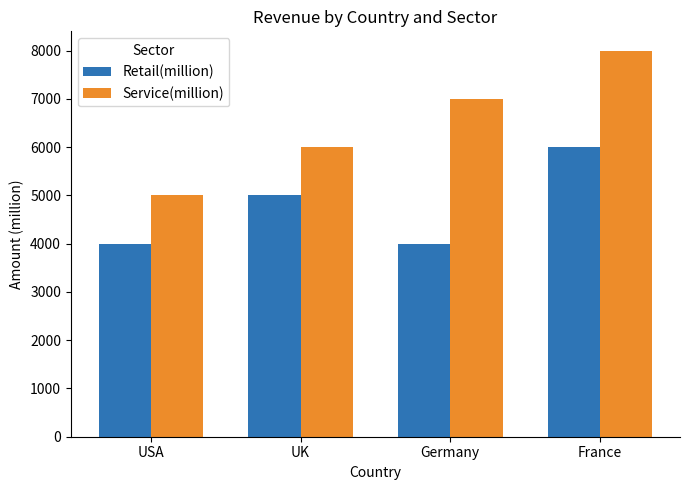

The Retail(million) series shows 6207 at Germany. True or false?

False